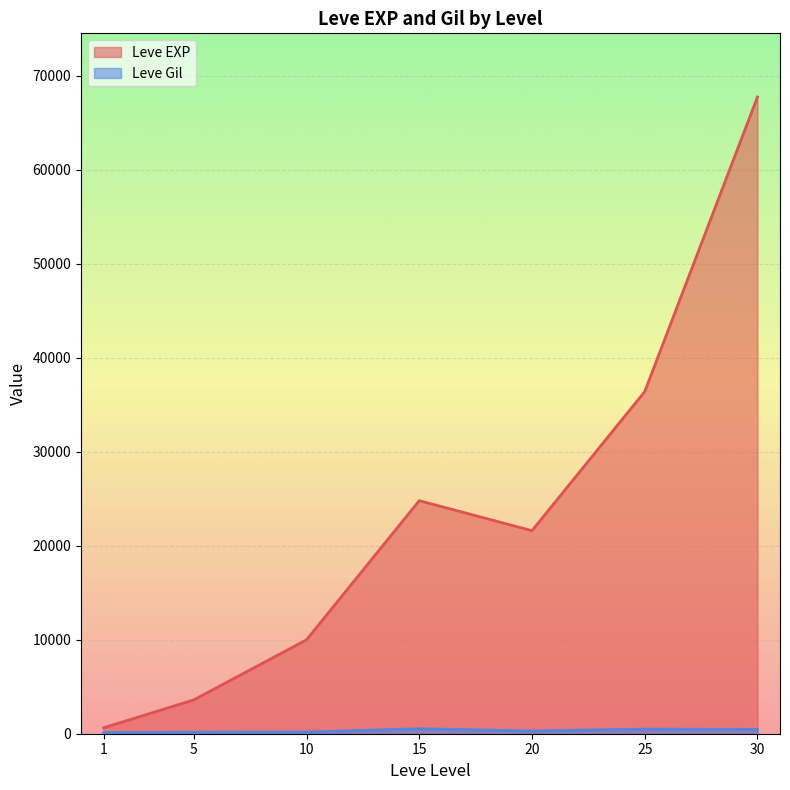

How many lines are shown in the chart?

2